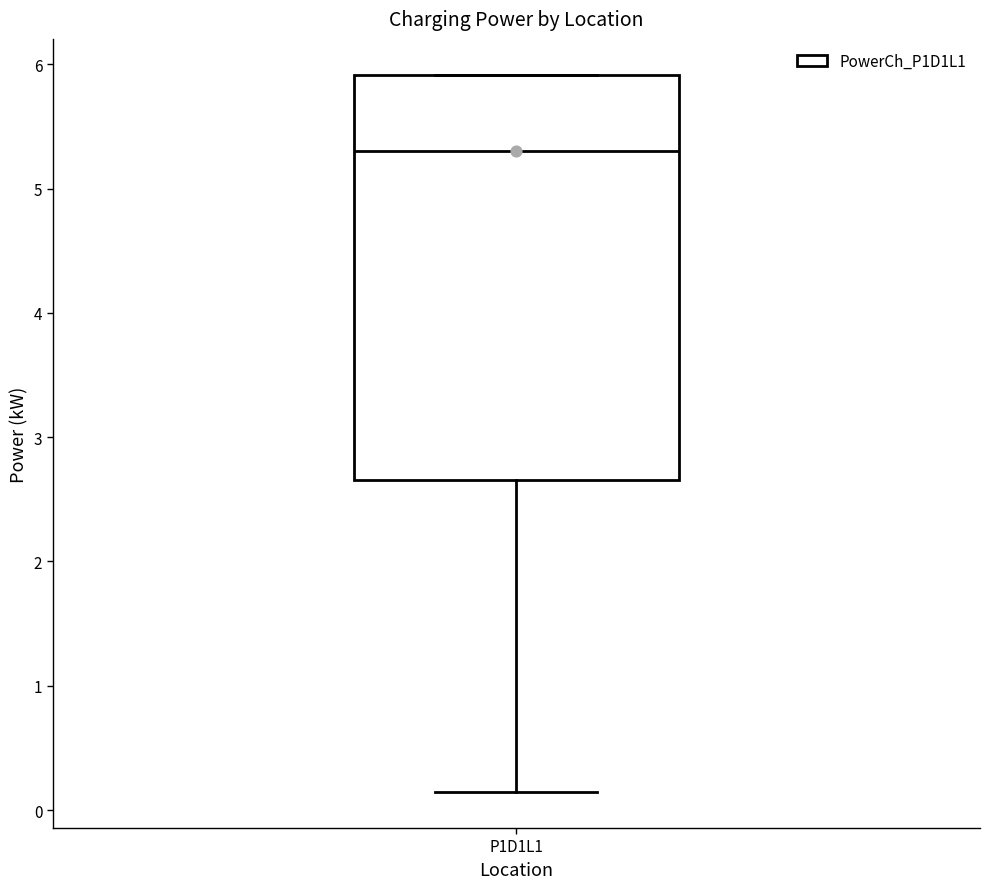

Where does the lower whisker of the box for P1D1L1 end on the y-axis? The values are not printed on the chart, so give them approximately, as read against the axis.

0.1